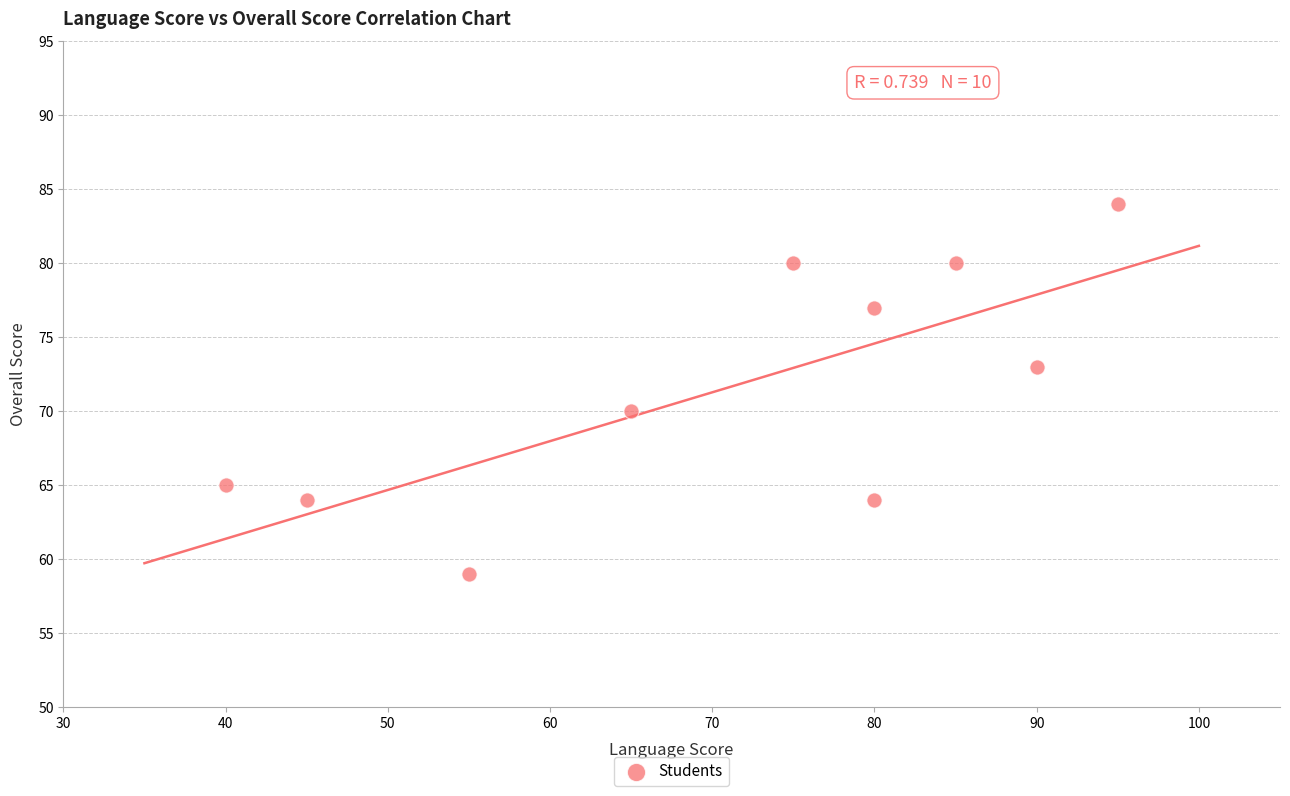

What Y value in the scatter plot is closest to 71?

70